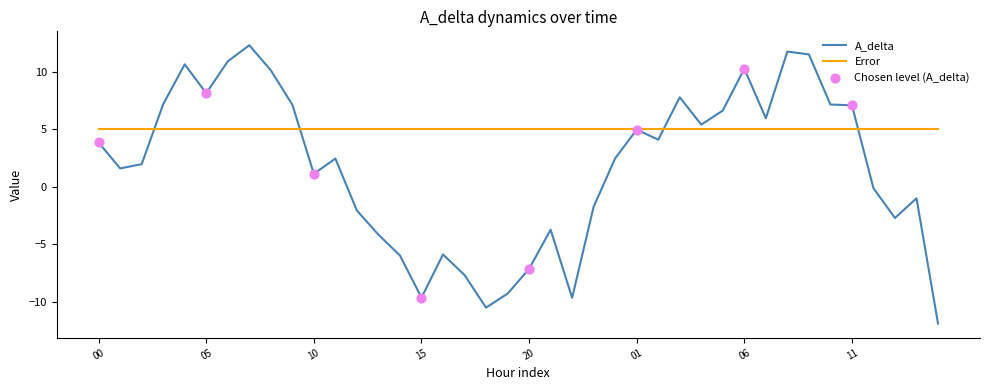

What is the maximum value shown in the chart?

12.3